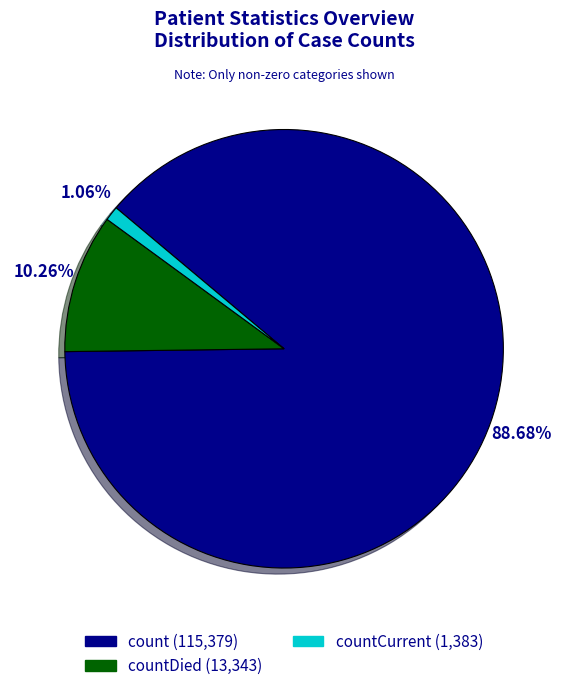

Is there a majority slice in this chart?

Yes